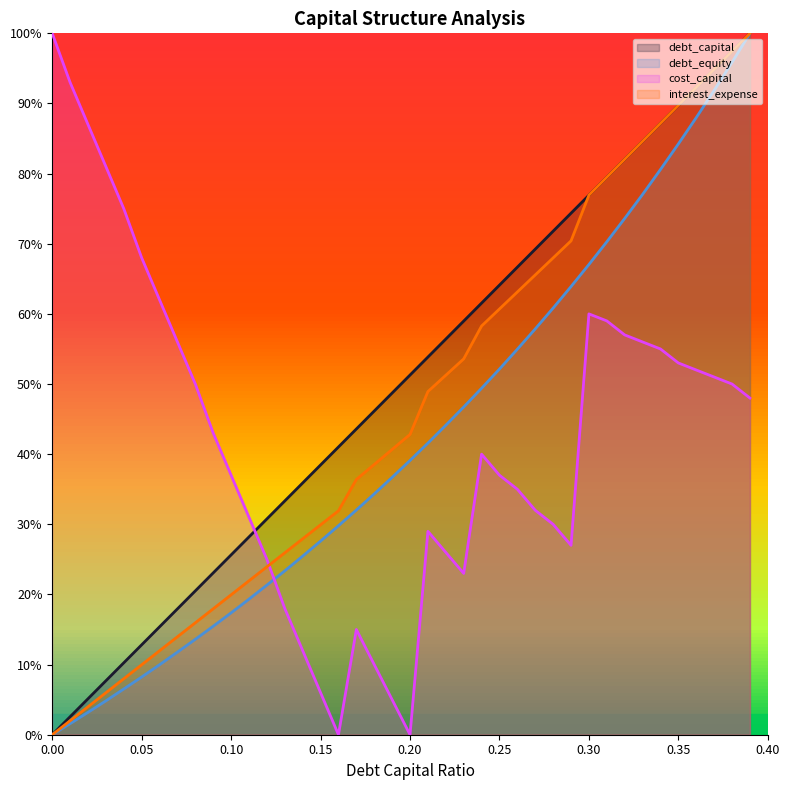

At which label is cost_capital closest to 0?

0.16